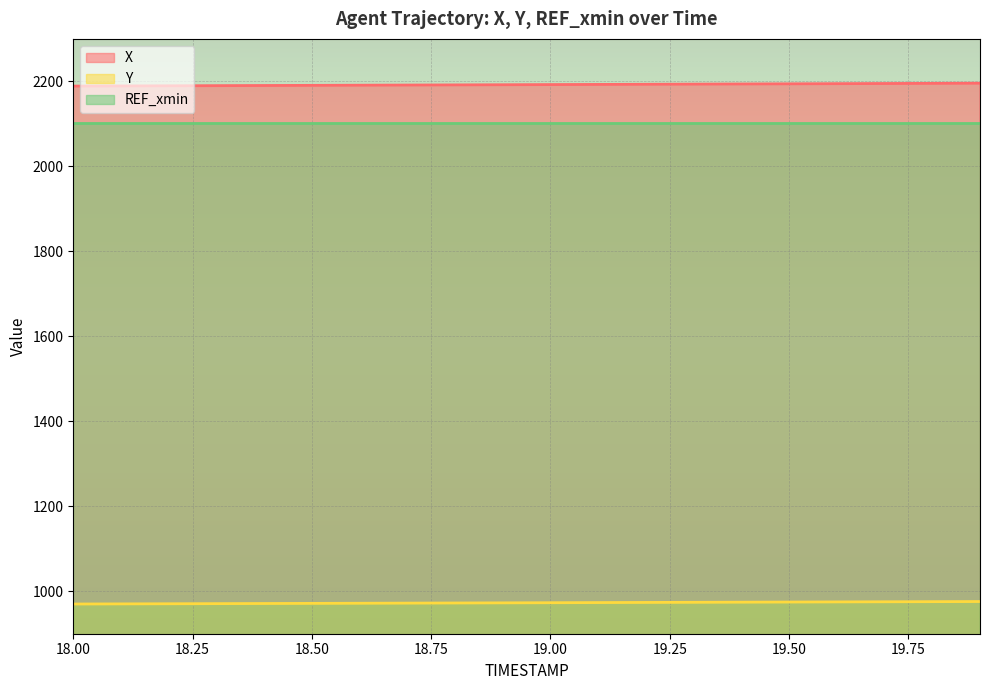

At which label does X reach its peak?

19.9